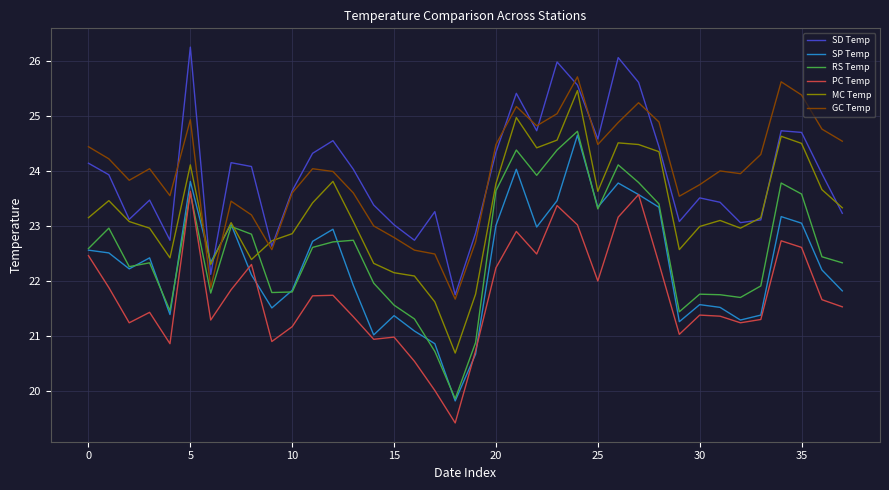

How many values in the RS Temp series are below 22?

15